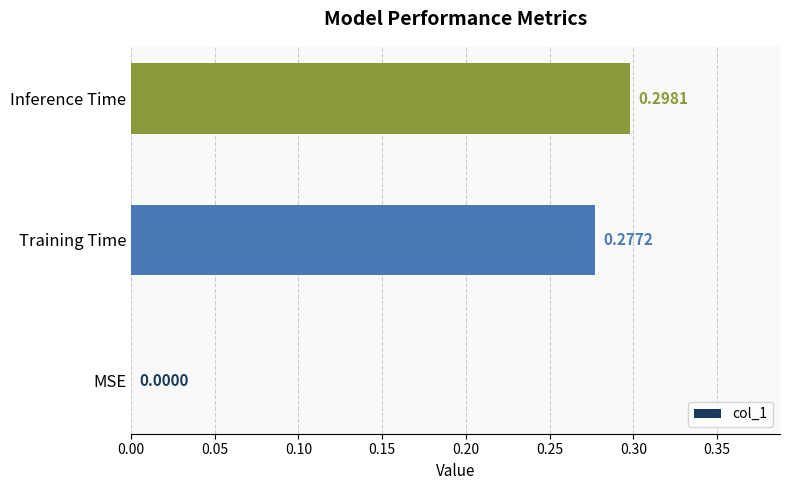

Where is the data nearest to the value 0?

MSE